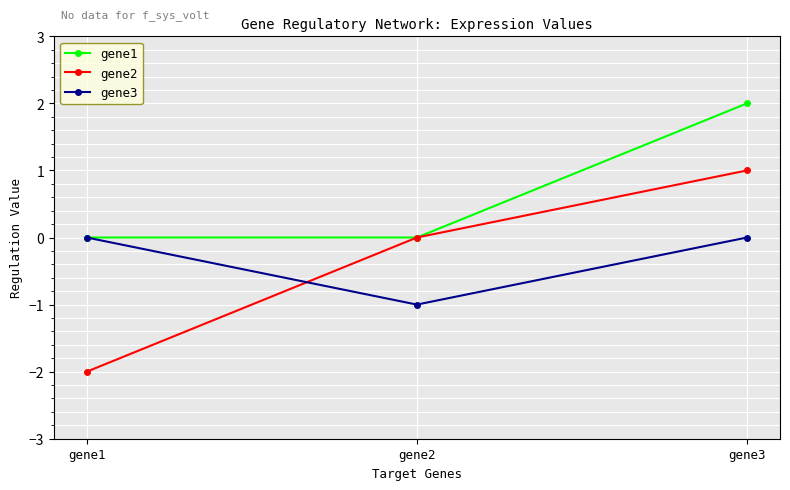

Reading right to left, list all the values displayed in this chart.

gene1: 2	0	0
gene2: 1	0	-2
gene3: 0	-1	0